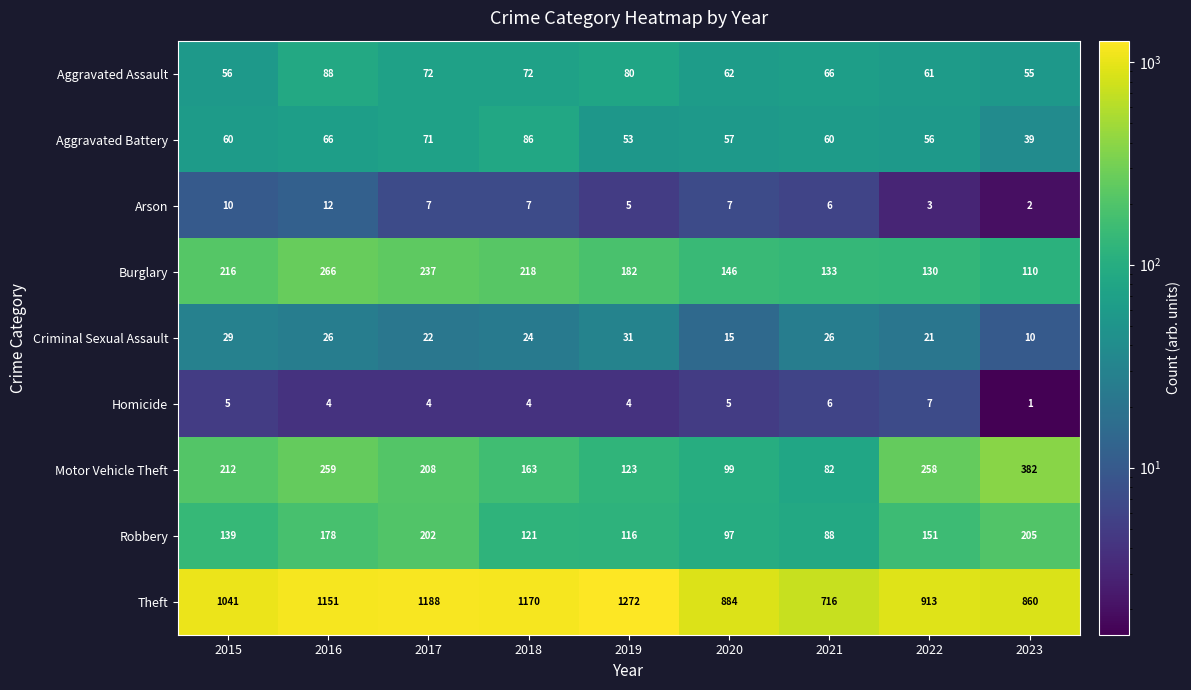

What is the highest value of the Arson series?

12